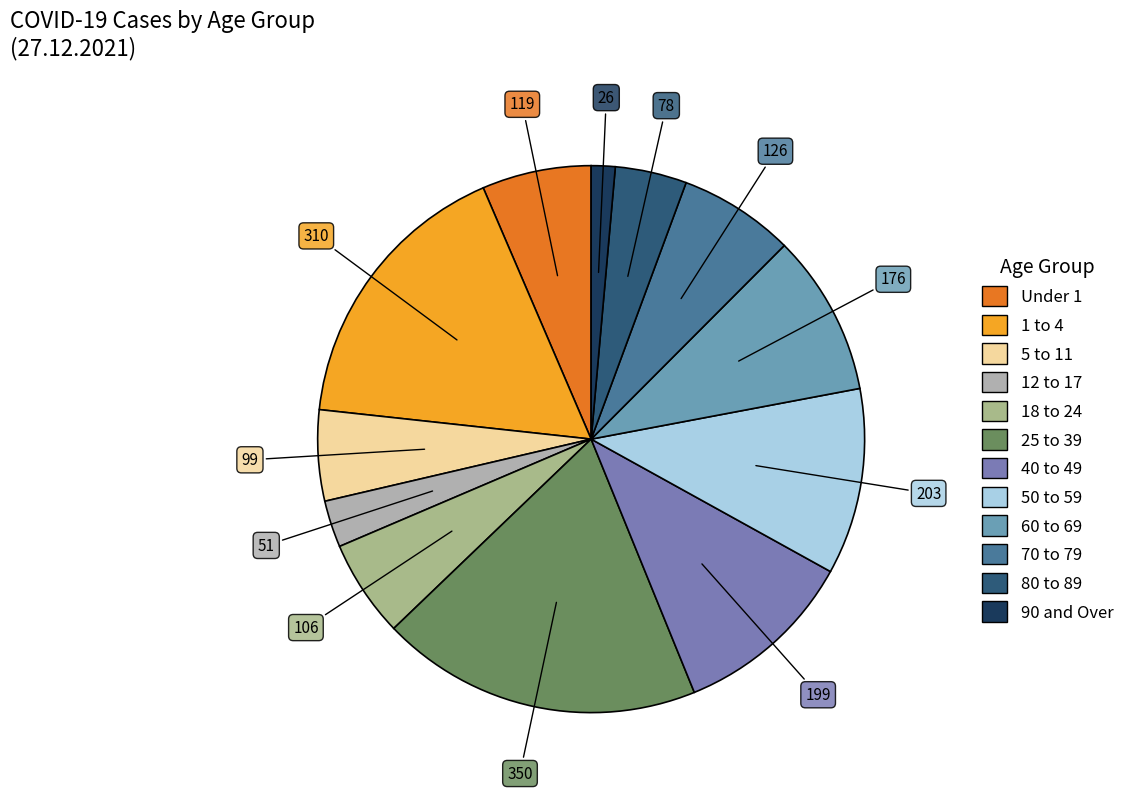

To the nearest percent, what is the difference between the 60 to 69 and 18 to 24 slice percentages?

4%